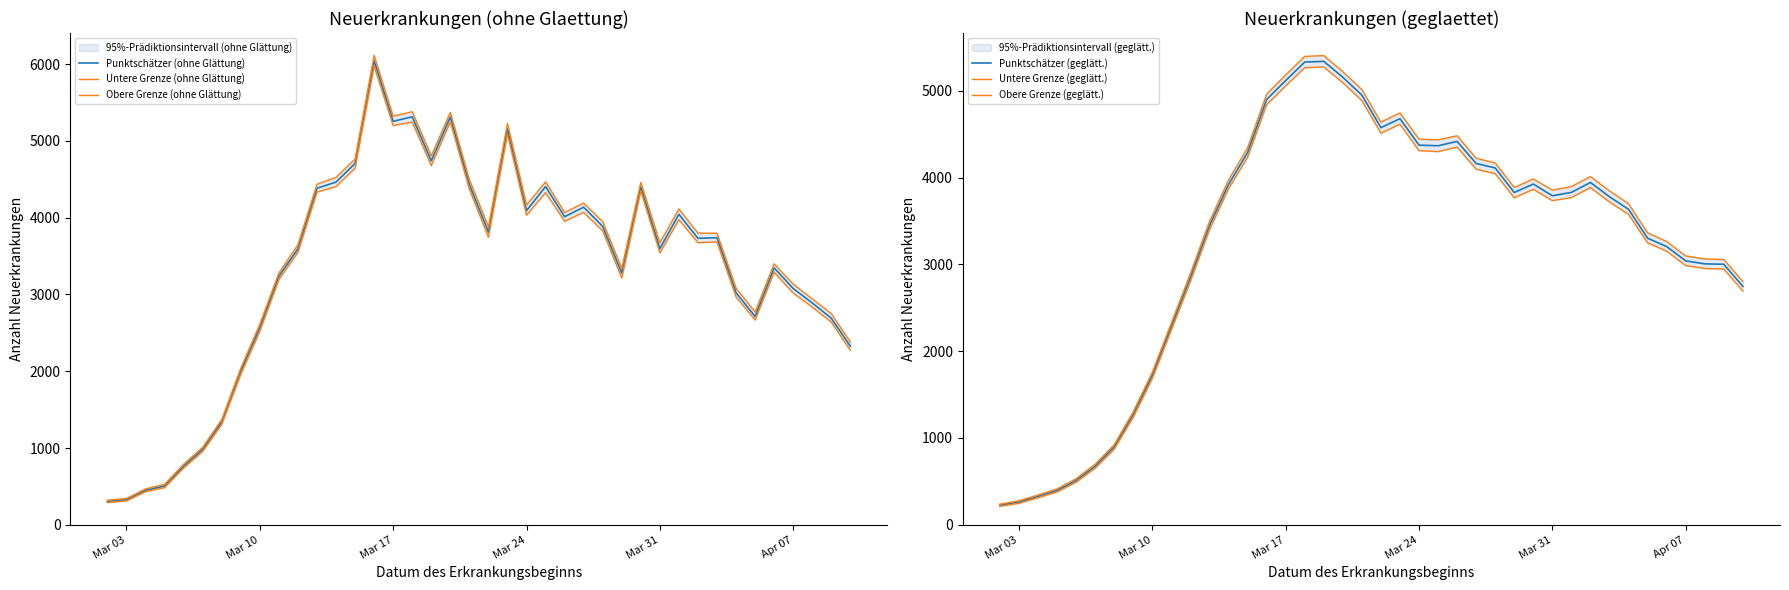

What is the lowest value of the Punktschätzer (geglätt.) series?

225